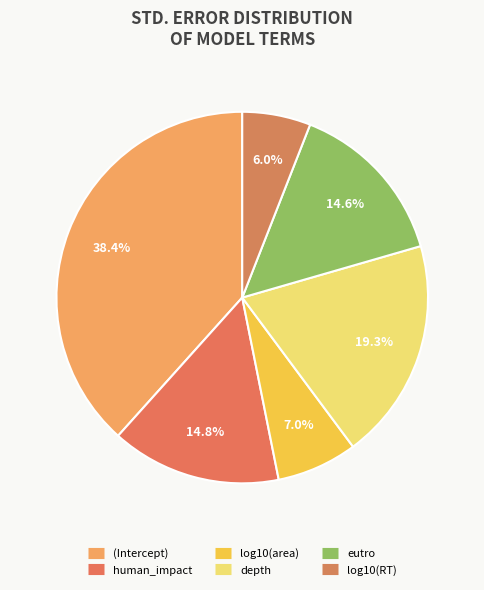

Which category has the smallest portion of the pie?

log10(RT)